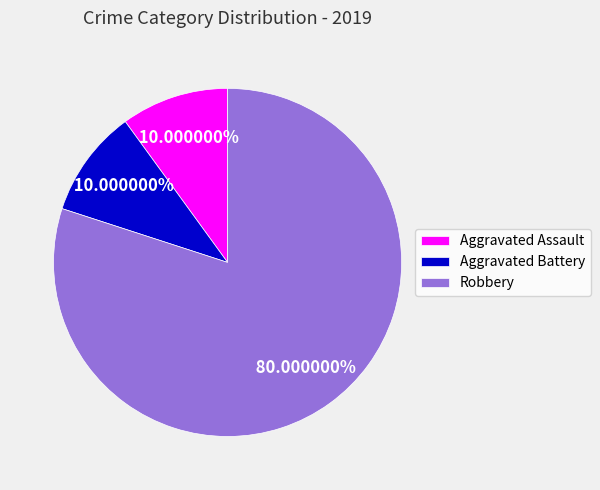

To the nearest percent, what percentage of the pie is Robbery?

80%